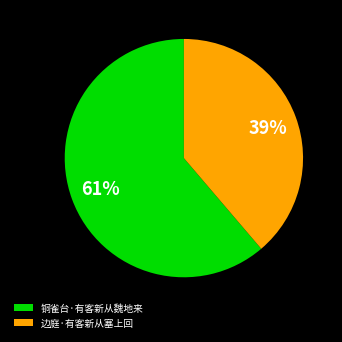

What is the ratio of the value at 边庭·有客新从塞上回 to the value at 铜雀台·有客新从魏地来?

0.6